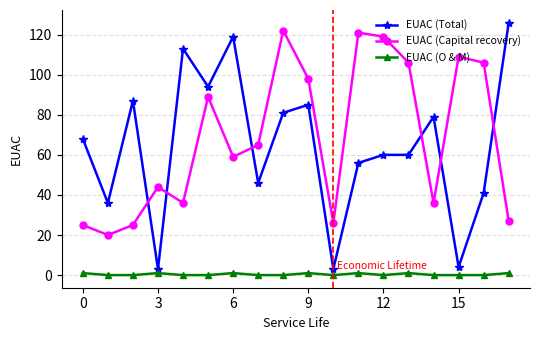

How many lines are shown in the chart?

3